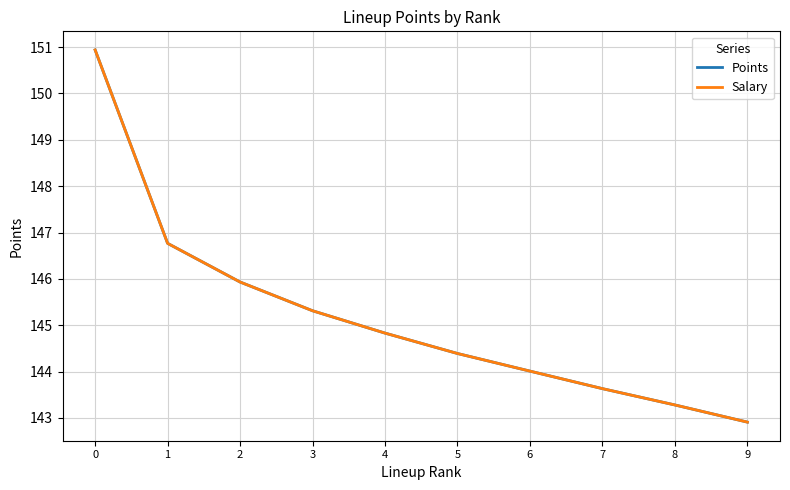

Which series has the widest spread of values?

Points